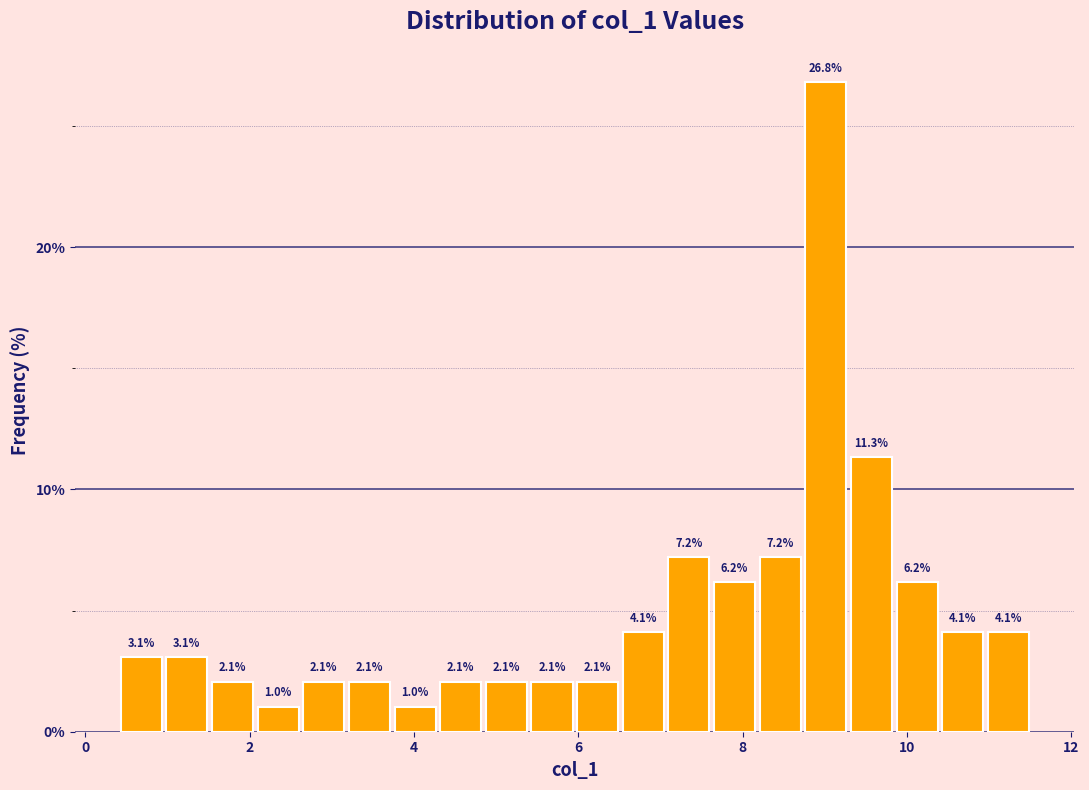

Read against the x-axis, roughly where is the centre of the tallest bar?

9.0